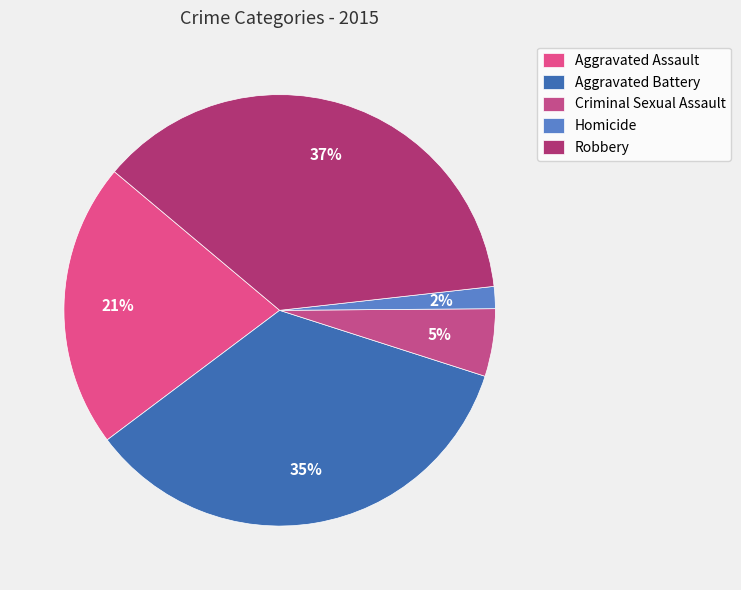

Rank the categories by value from lowest to highest.

Homicide, Criminal Sexual Assault, Aggravated Assault, Aggravated Battery, Robbery